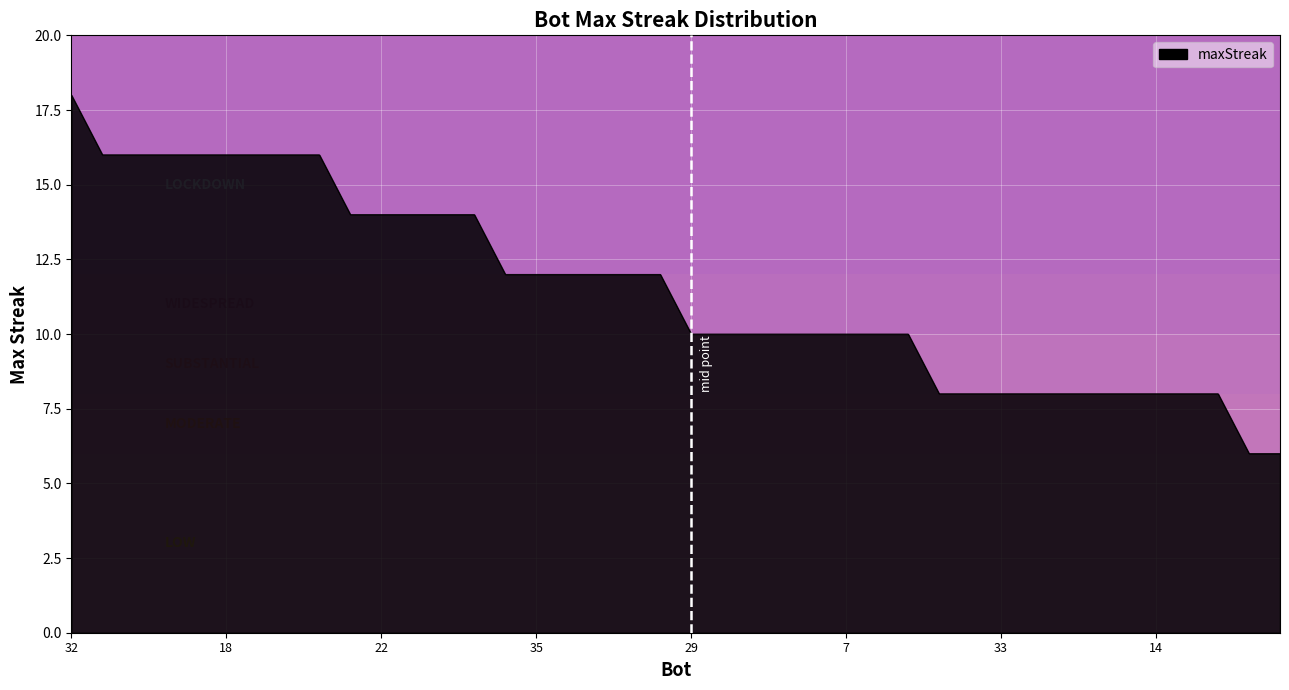

What is the difference between the maximum and minimum values?

12